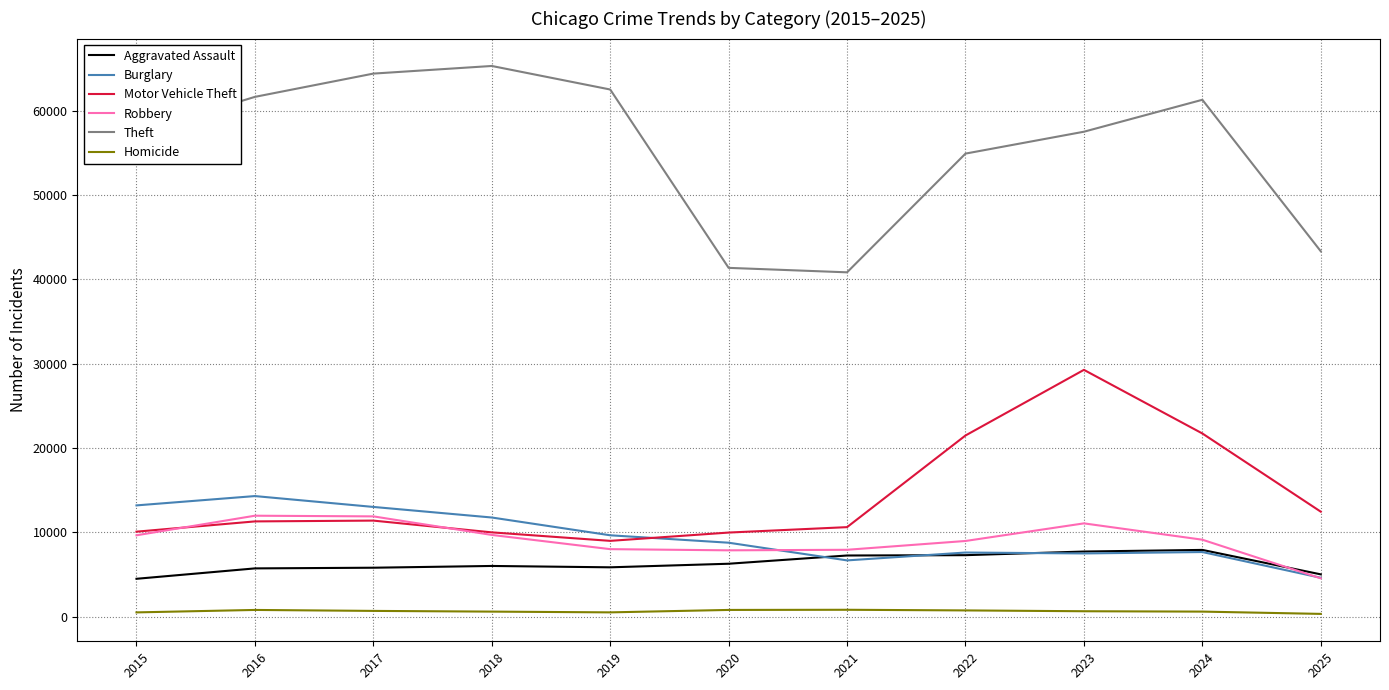

What is the maximum value shown in the chart?

65290